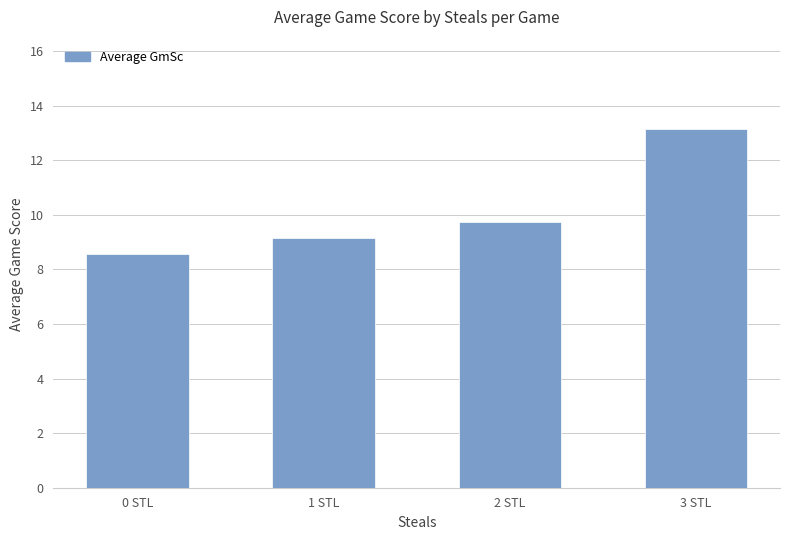

At which label is the value closest to 10?

2 STL